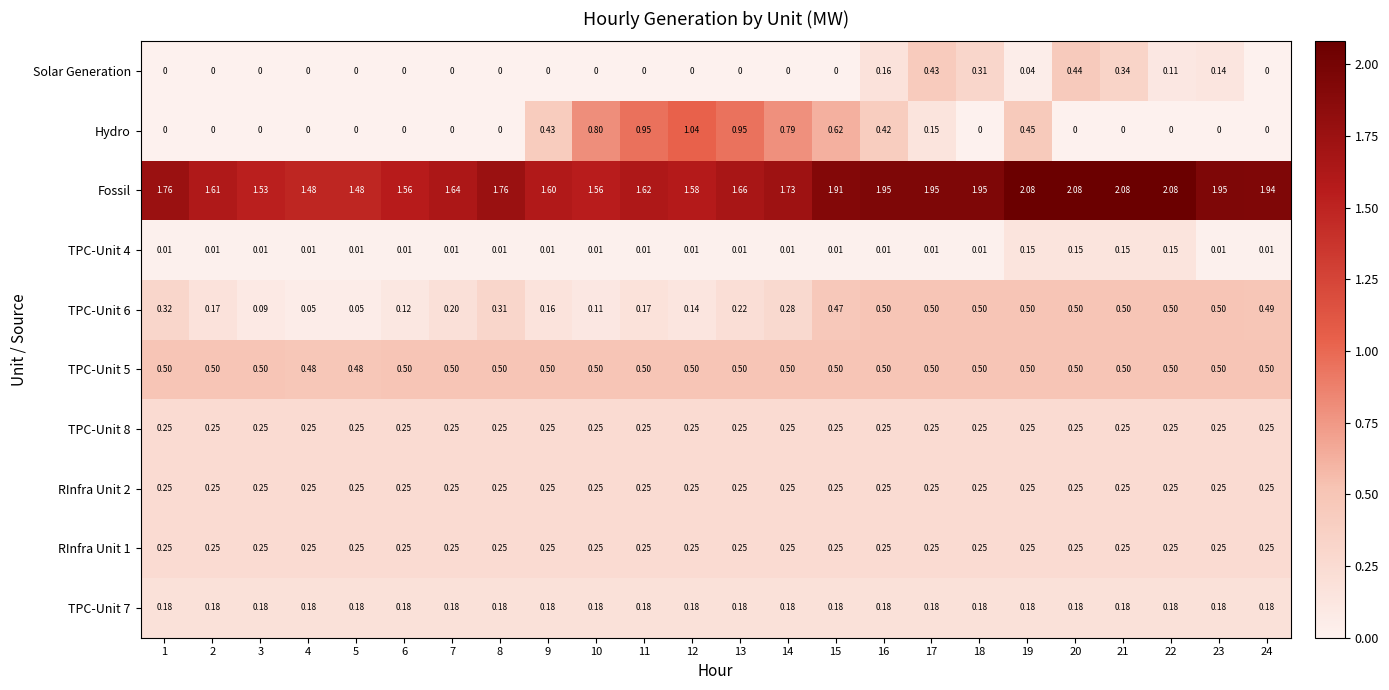

Is the value of Fossil at 20 greater than the value of Solar Generation at 5?

Yes